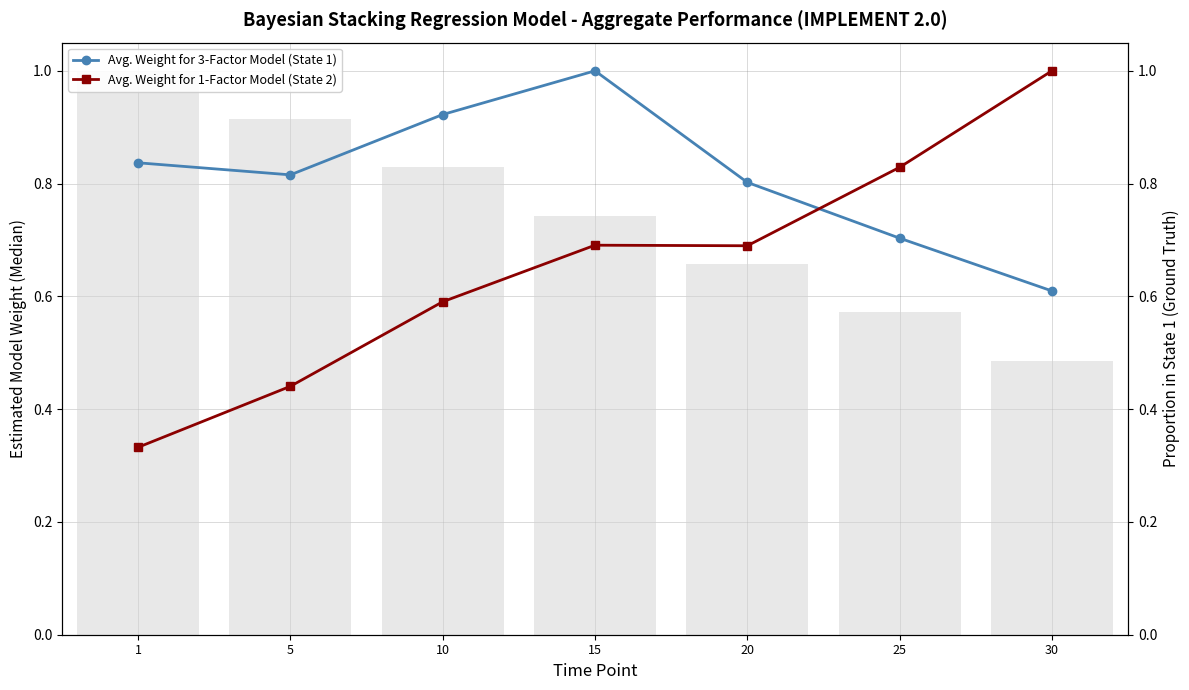

Reading left to right, transcribe all the data shown in this chart.

Avg. Weight for 3-Factor Model (State 1): 1=0.8	5=0.8	10=0.9	15=1.0	20=0.8	25=0.7	30=0.6
Avg. Weight for 1-Factor Model (State 2): 1=0.3	5=0.4	10=0.6	15=0.7	20=0.7	25=0.8	30=1.0